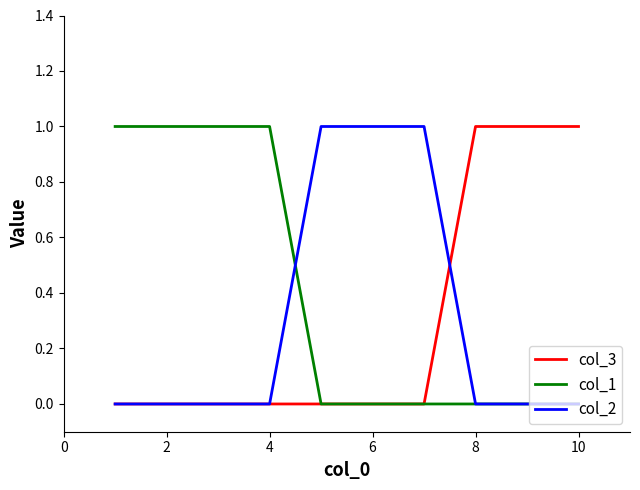

Which series has the largest total across all categories?

col_1